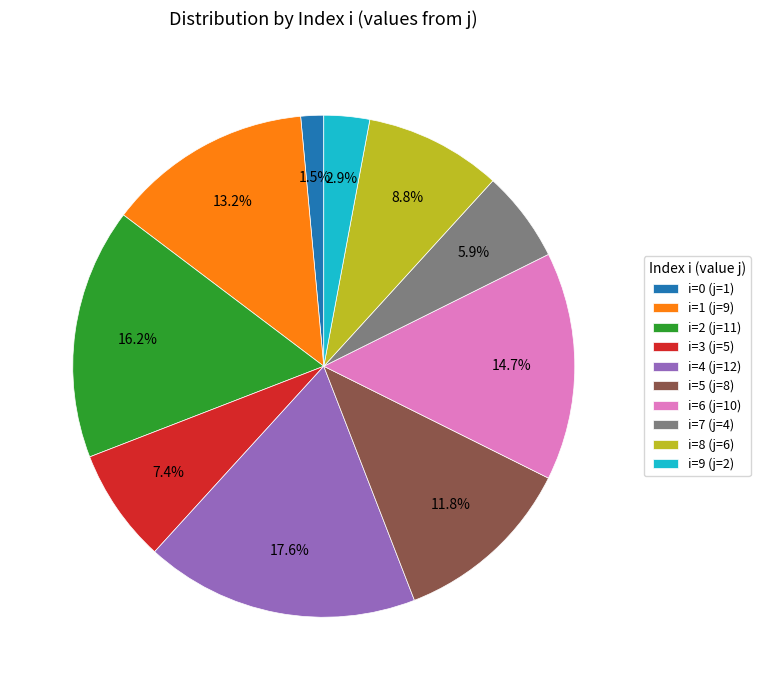

Which category has the biggest portion of the pie?

i=4 (j=12)